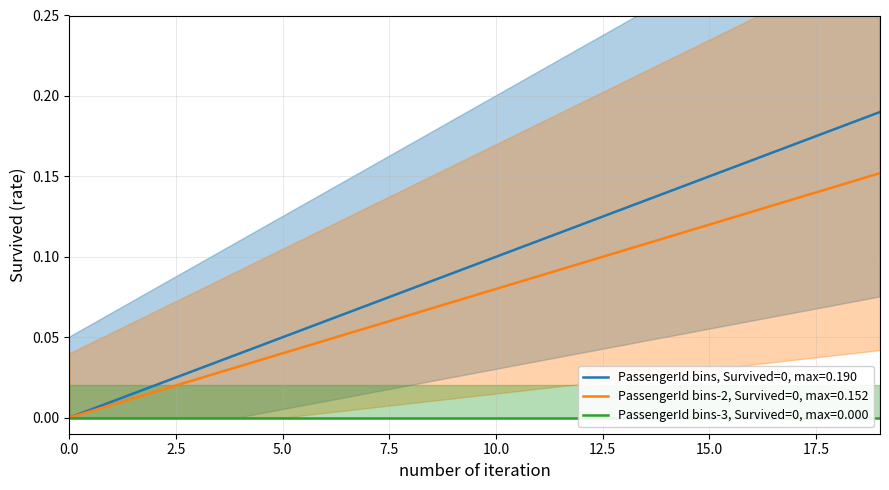

What is the value of the 17th point from the left?

0.2